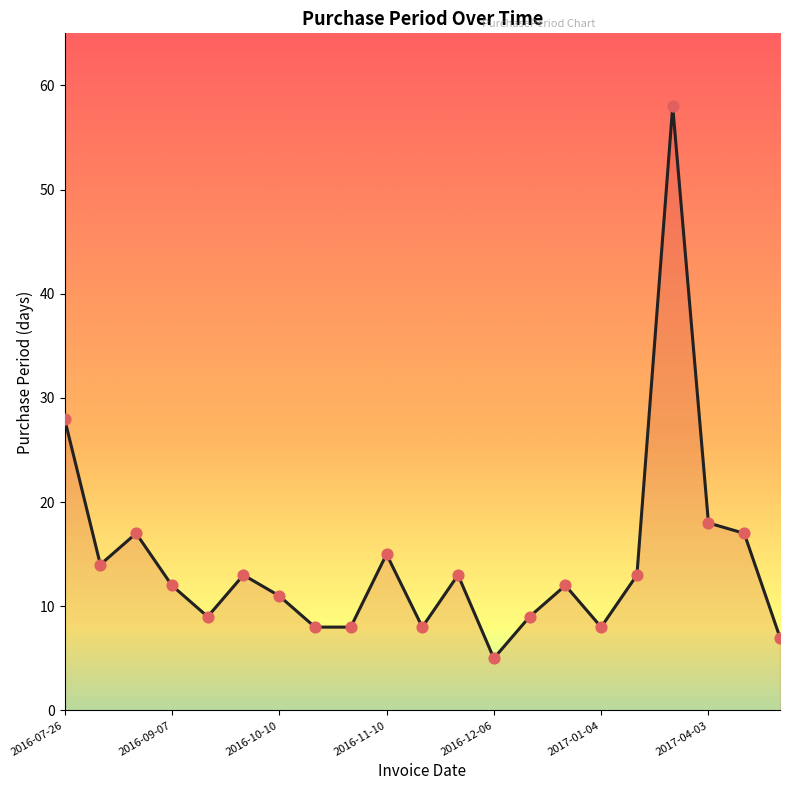

What is the difference between the maximum and minimum values?

53